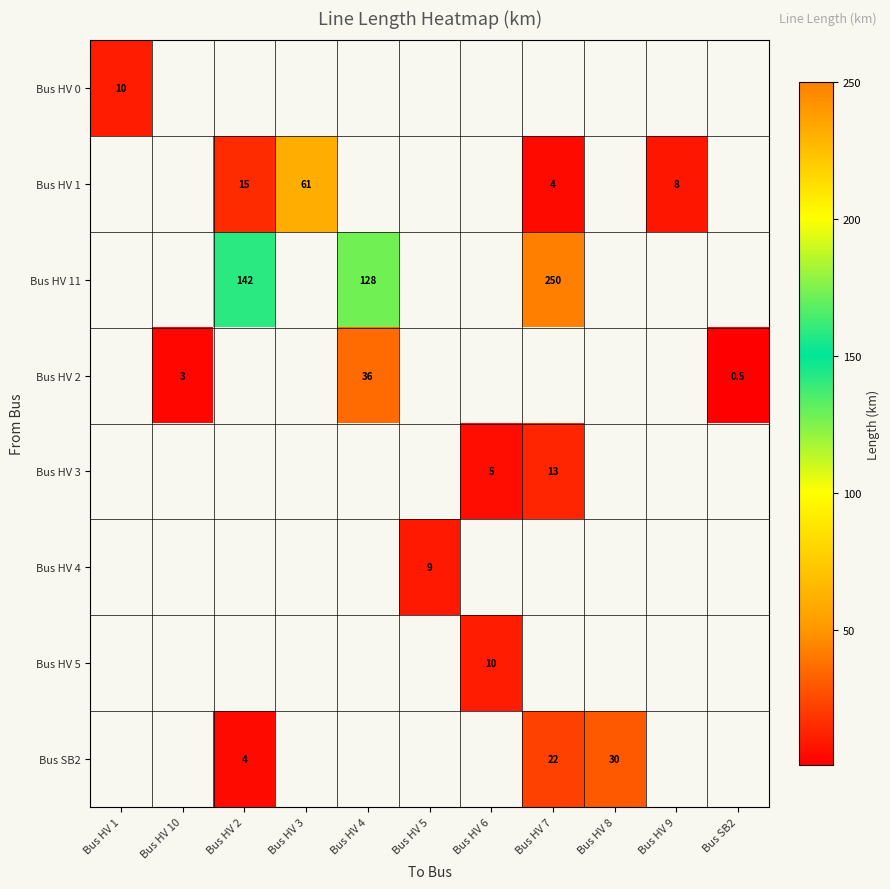

Rank the categories by row_0 value from lowest to highest.

Bus HV 1, Bus HV 10, Bus HV 2, Bus HV 3, Bus HV 4, Bus HV 5, Bus HV 6, Bus HV 7, Bus HV 8, Bus HV 9, Bus SB2